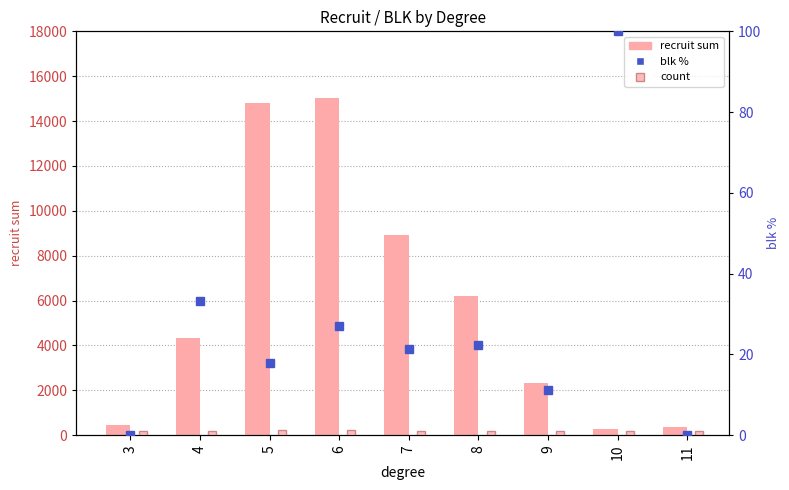

How many bars are there in each group?

3